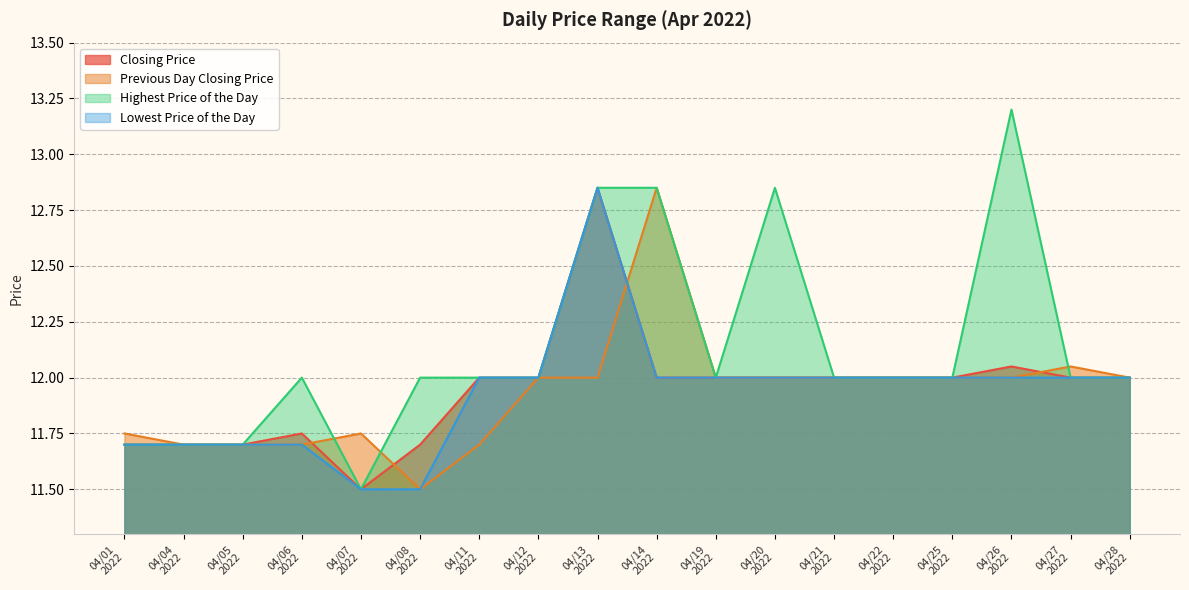

What is the minimum value for Lowest Price of the Day?

11.5